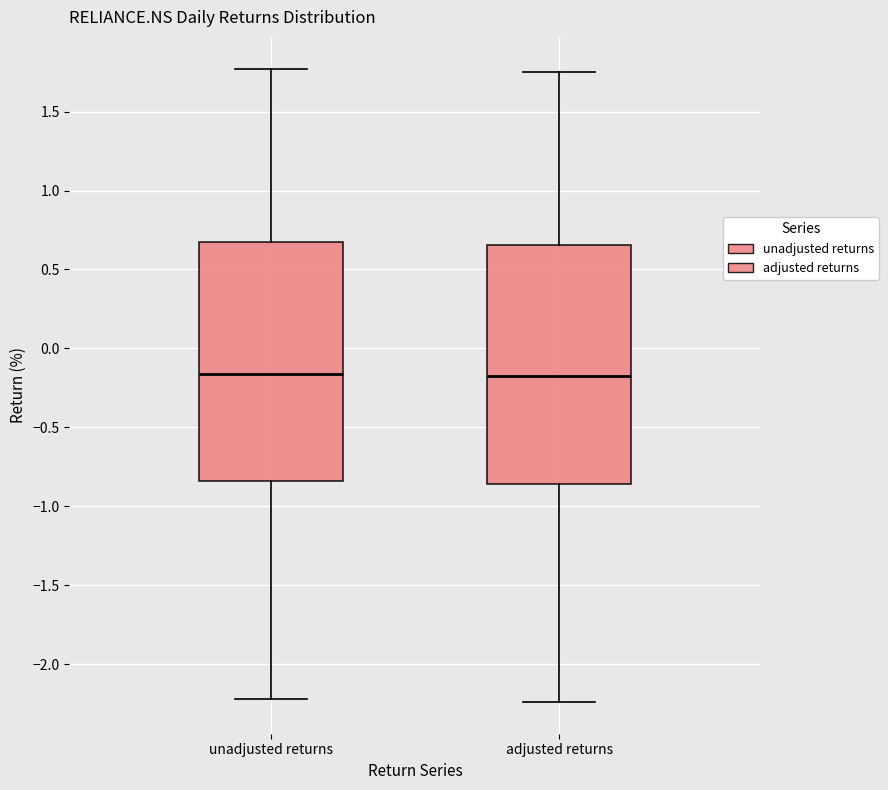

Where is the upper edge of the box for unadjusted returns on the y-axis? The values are not printed on the chart, so give them approximately, as read against the axis.

0.70